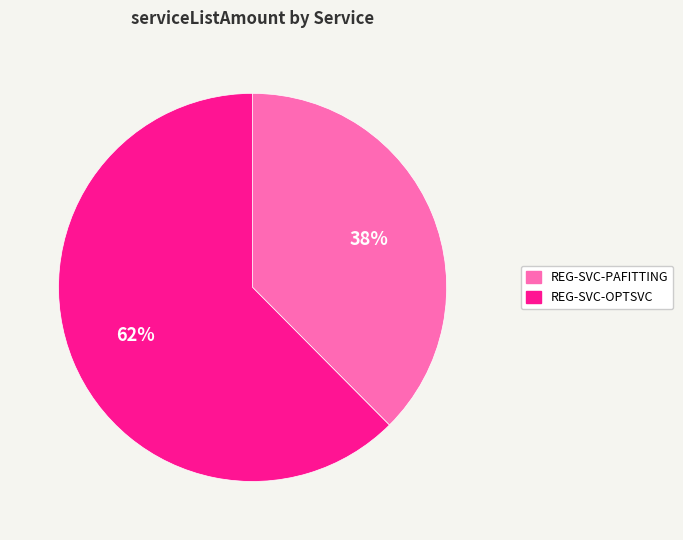

Which has a higher value, REG-SVC-PAFITTING or REG-SVC-OPTSVC?

REG-SVC-OPTSVC